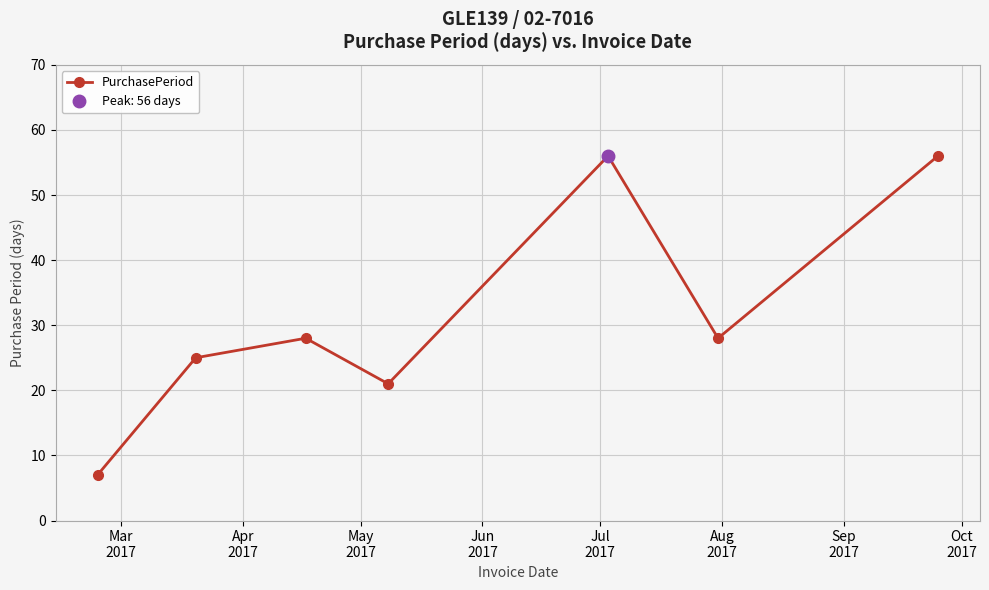

What is the maximum value for PurchasePeriod?

56